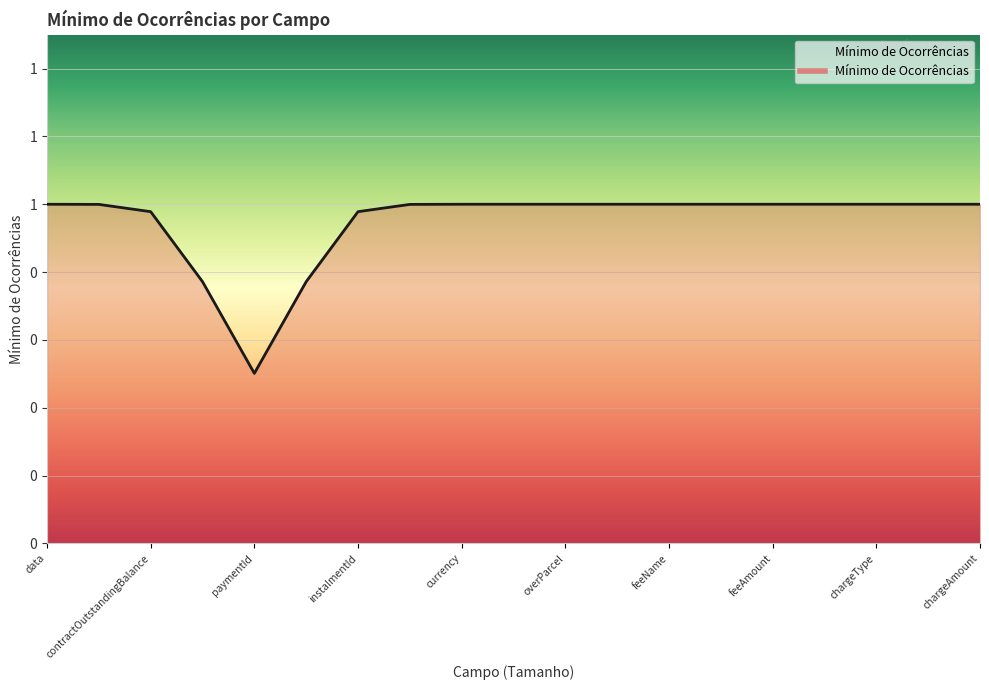

What is the sum of all values?

18